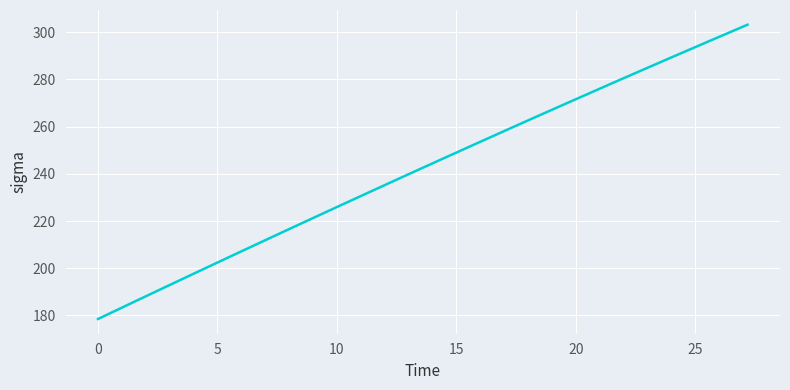

Does the chart display data point markers on the line(s)?

No